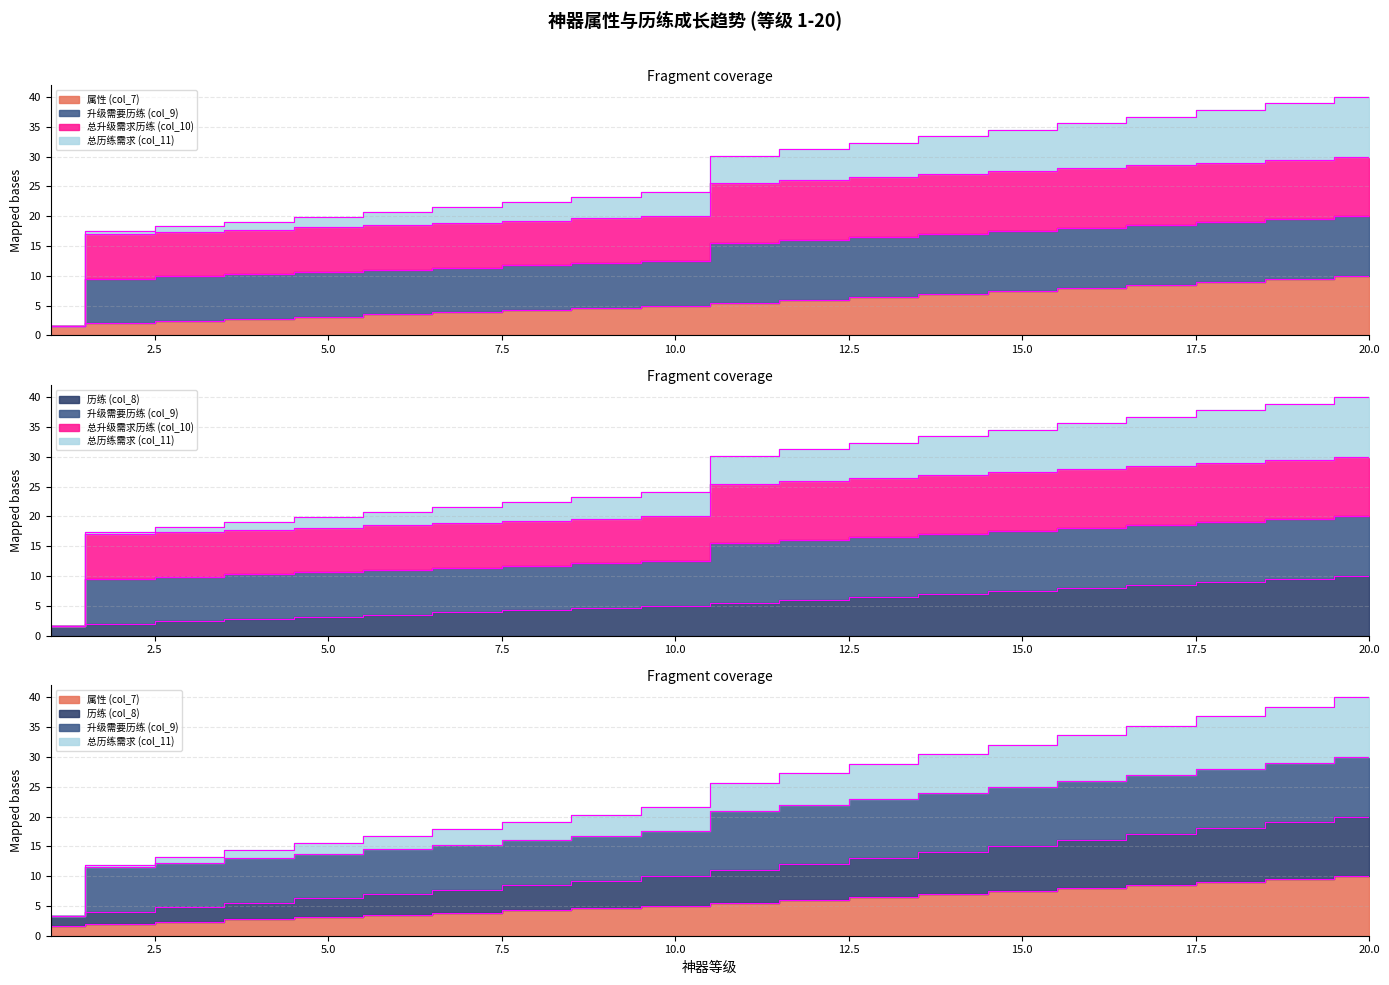

How many lines are shown in the chart?

3